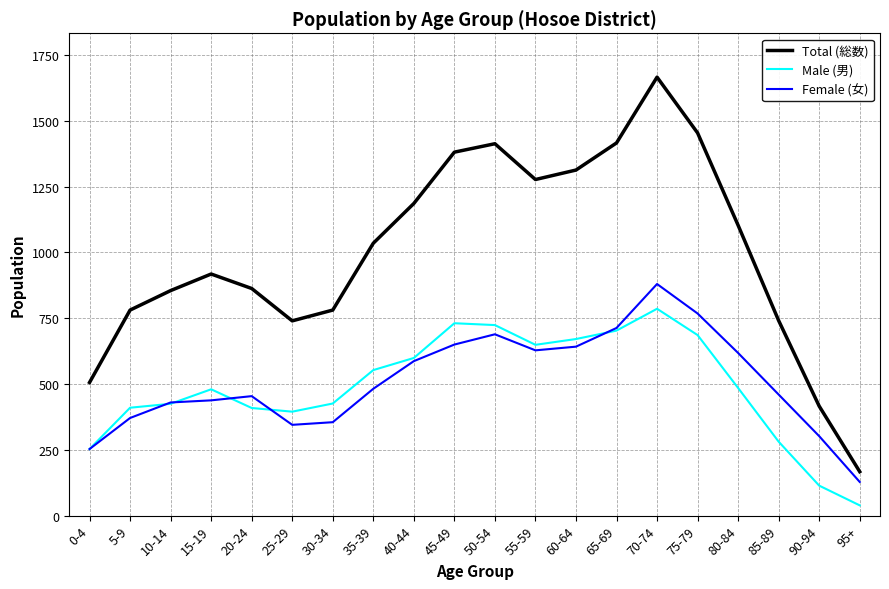

Rank the series at 50-54 from highest to lowest value.

Total (総数), Male (男), Female (女)